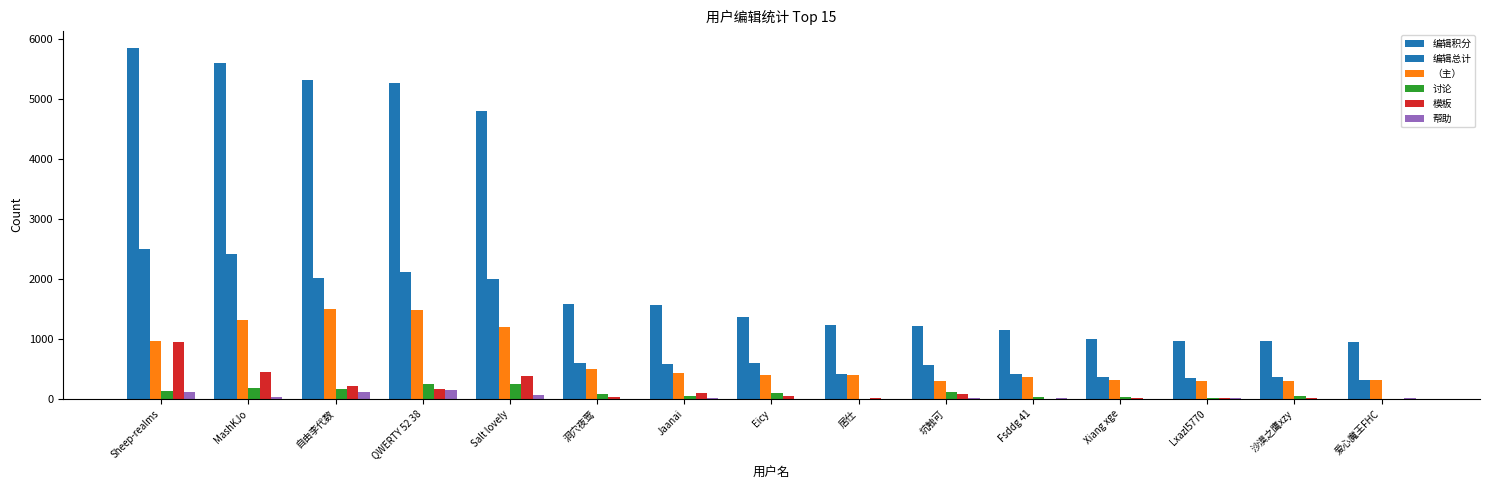

How many categories are shown in the chart?

15